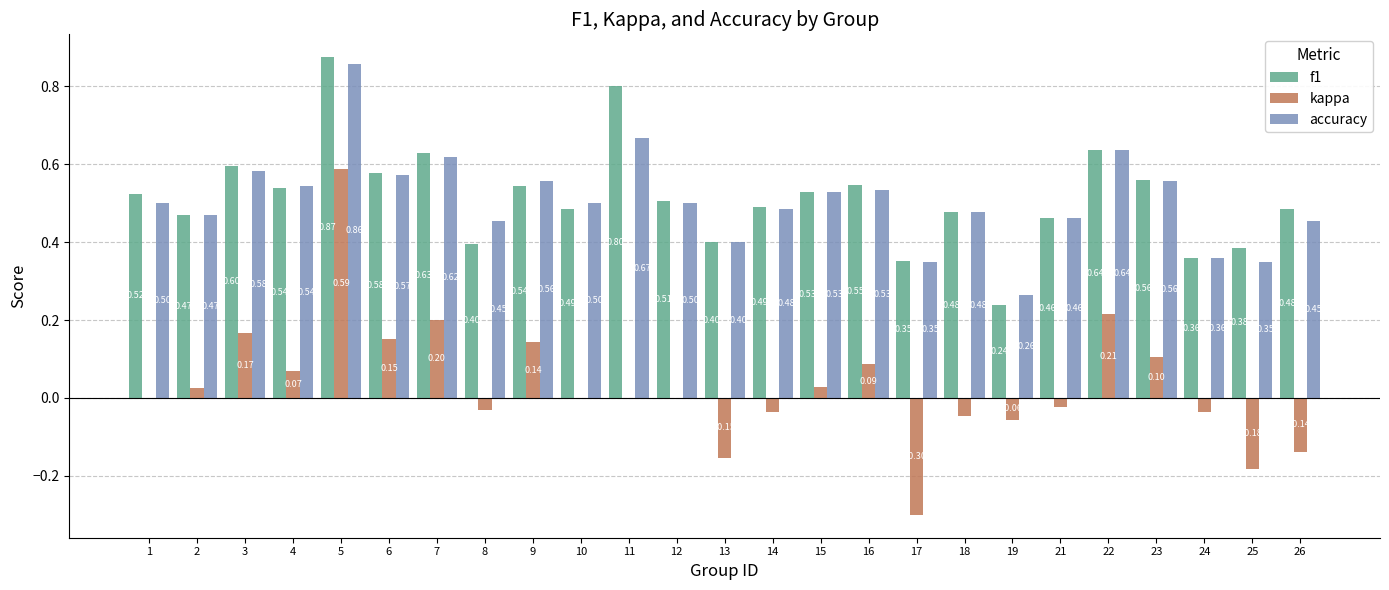

At which category is the sum across all series the highest?

5